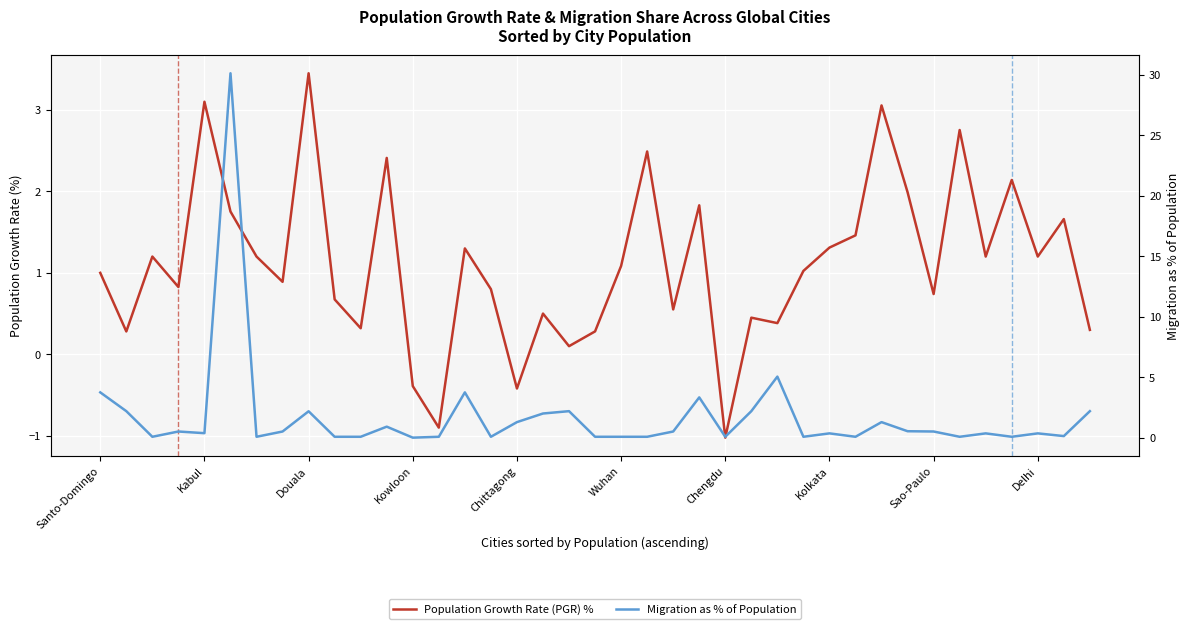

How many values in Population Growth Rate (PGR) % are above zero?

35